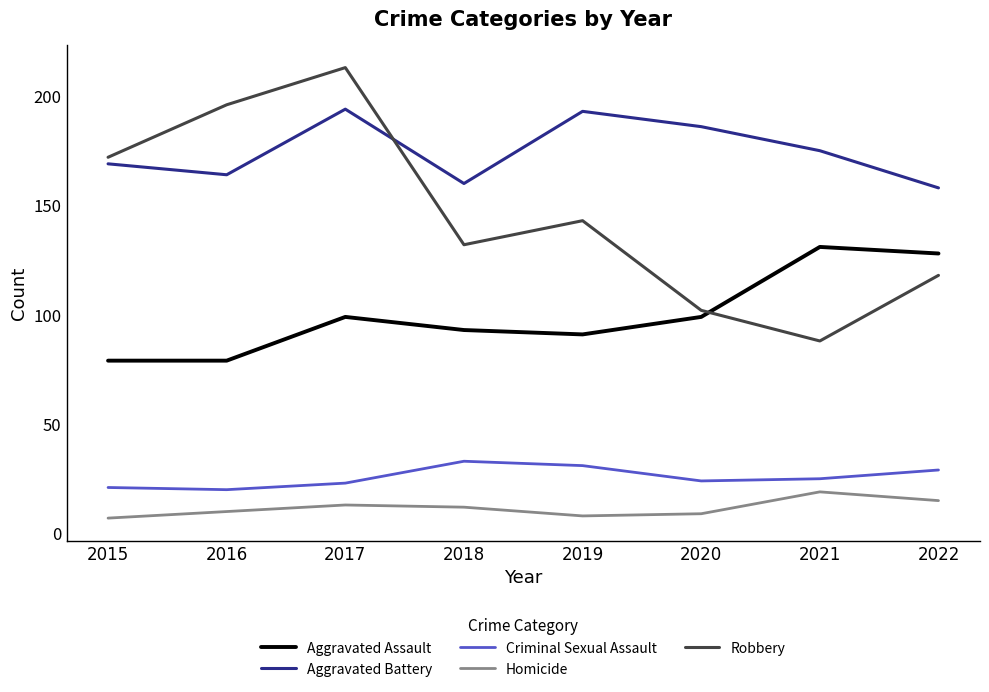

List the series in order of their peak value, lowest first.

Homicide, Criminal Sexual Assault, Aggravated Assault, Aggravated Battery, Robbery